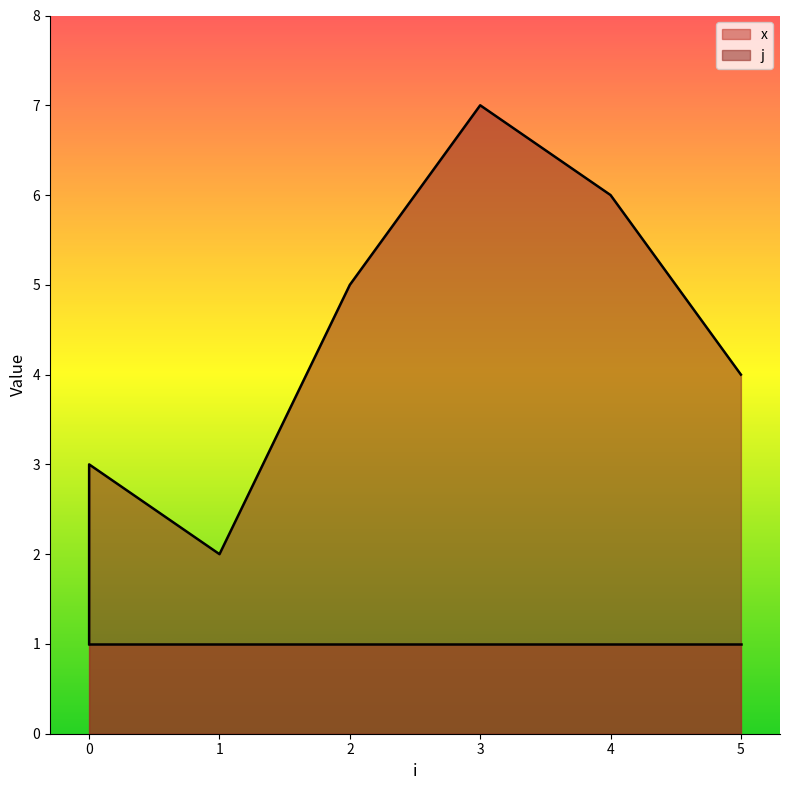

Between 1 and 3, which is larger?

3